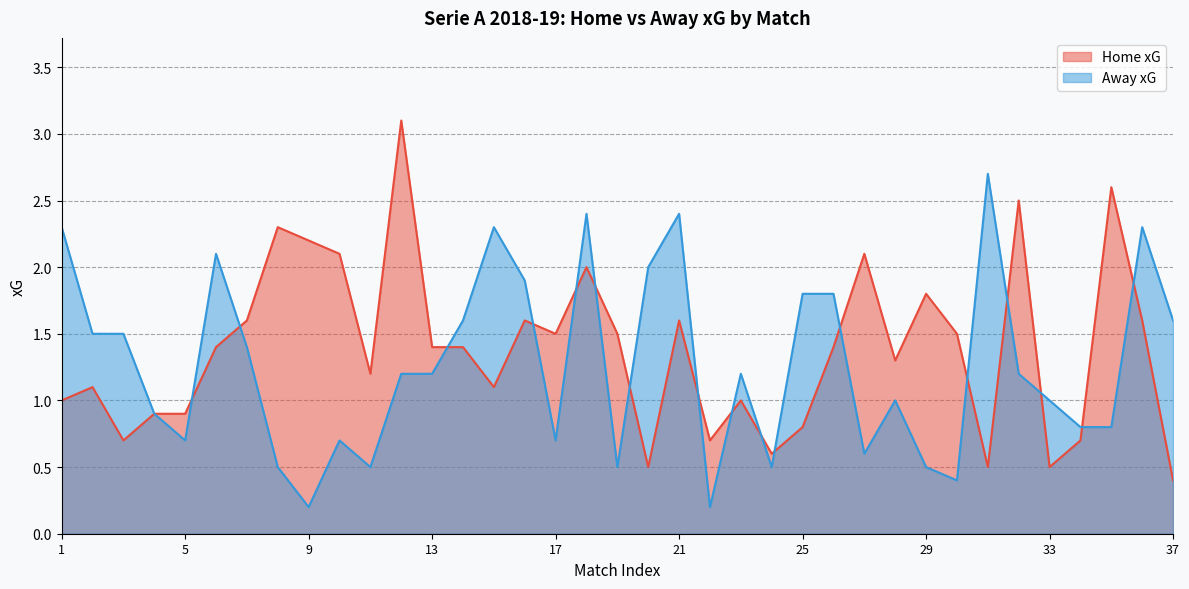

What is the maximum value shown in the chart?

3.1